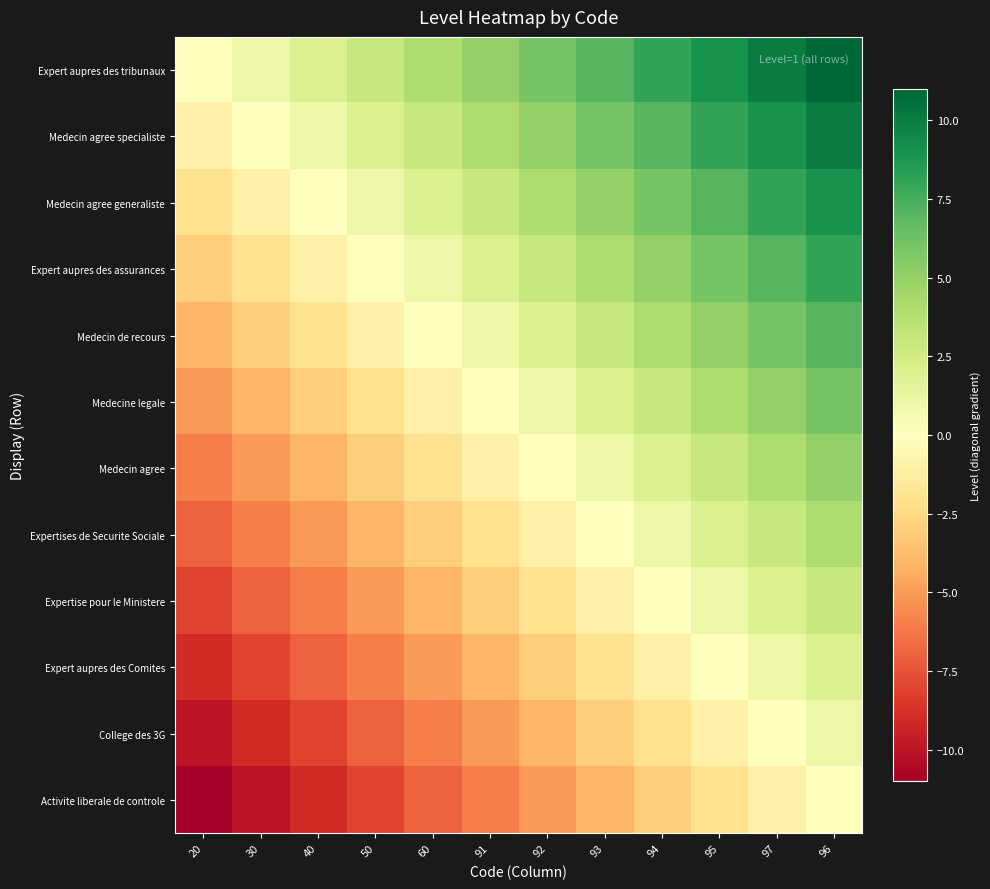

At which category is the sum across all series the highest?

96